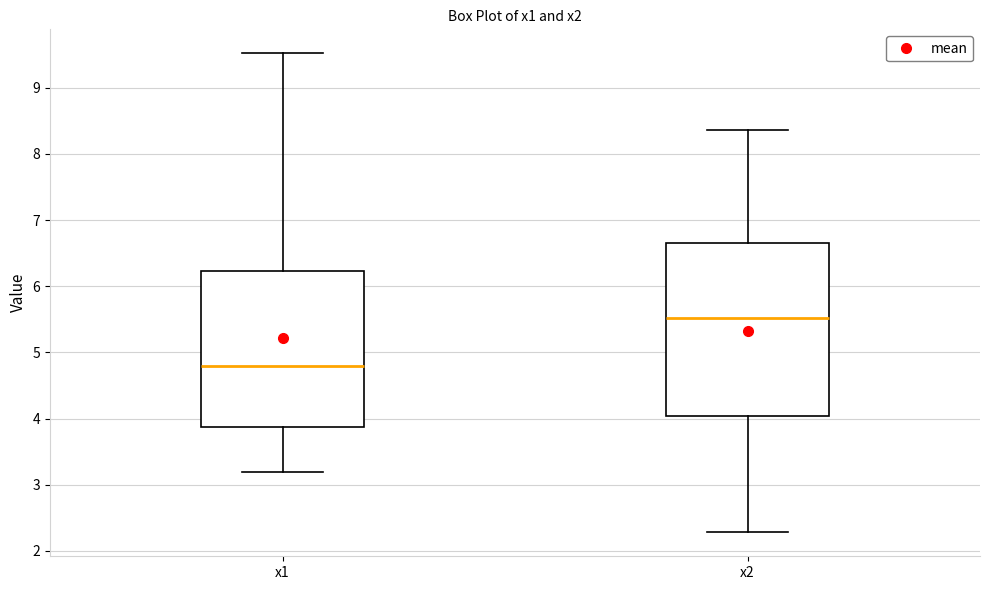

Reading left to right, transcribe this box plot: for each box, give where its median line is, the range the box spans, and where its two whiskers end, as read against the y-axis. The values are not printed on the chart, so give them approximately, as read against the axis.

x1: median 4.8, box 3.9 to 6.2, whiskers 3.2 to 9.5
x2: median 5.5, box 4.0 to 6.7, whiskers 2.3 to 8.4